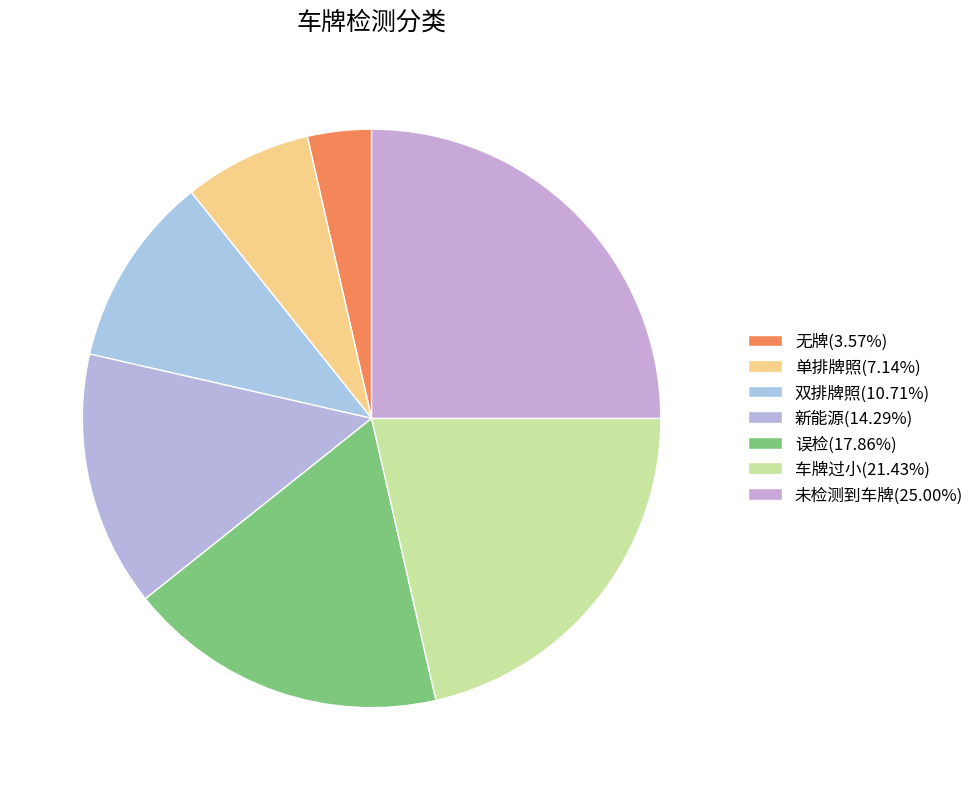

Rank the categories by value from highest to lowest.

未检测到车牌, 车牌过小, 误检, 新能源, 双排牌照, 单排牌照, 无牌